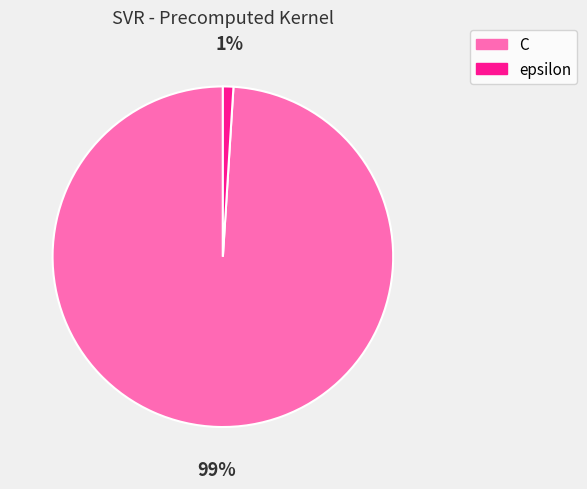

Is there a majority slice in this chart?

Yes